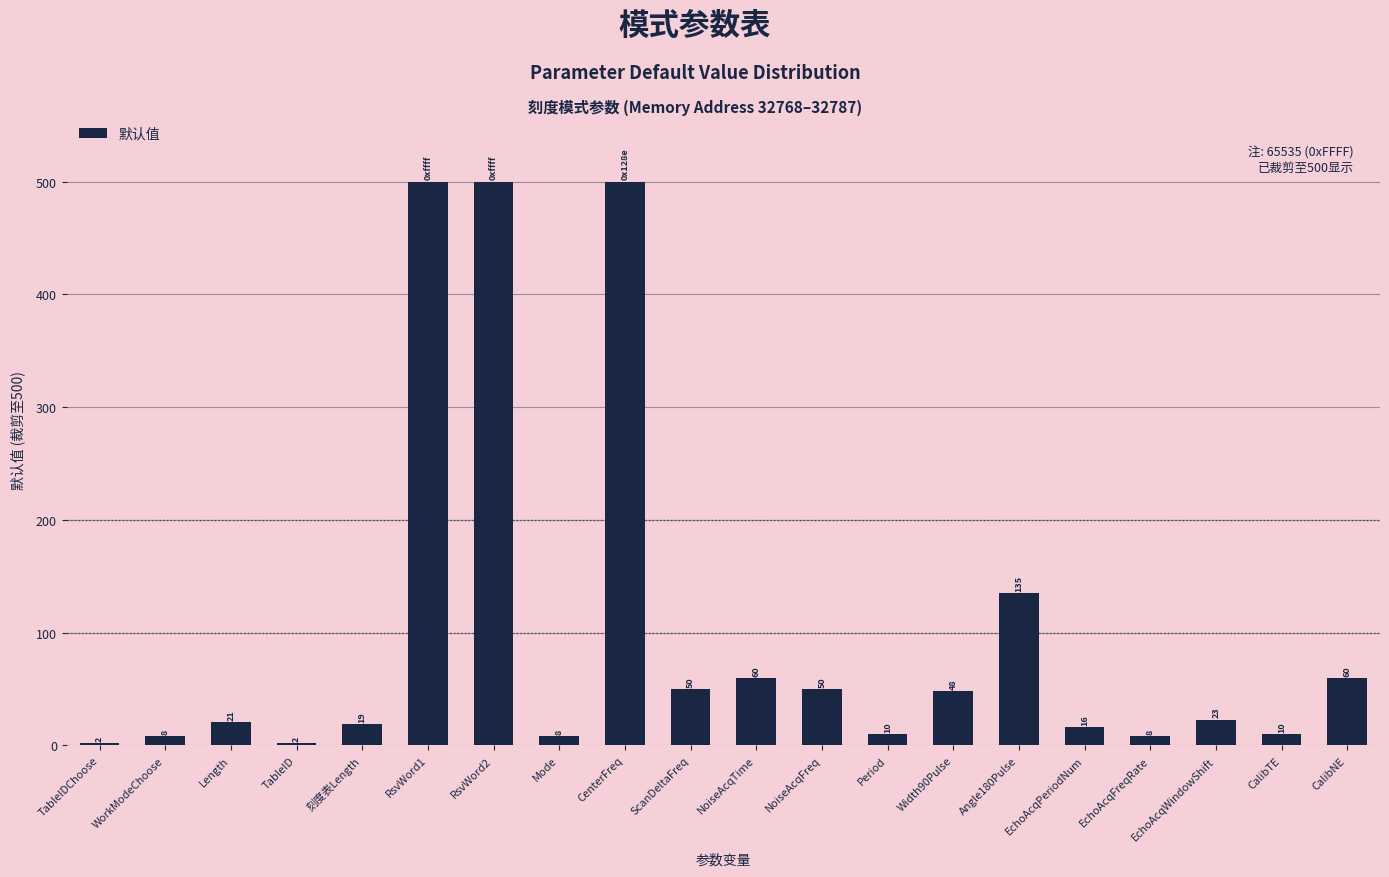

True or false: the data shows 21 at Length.

True